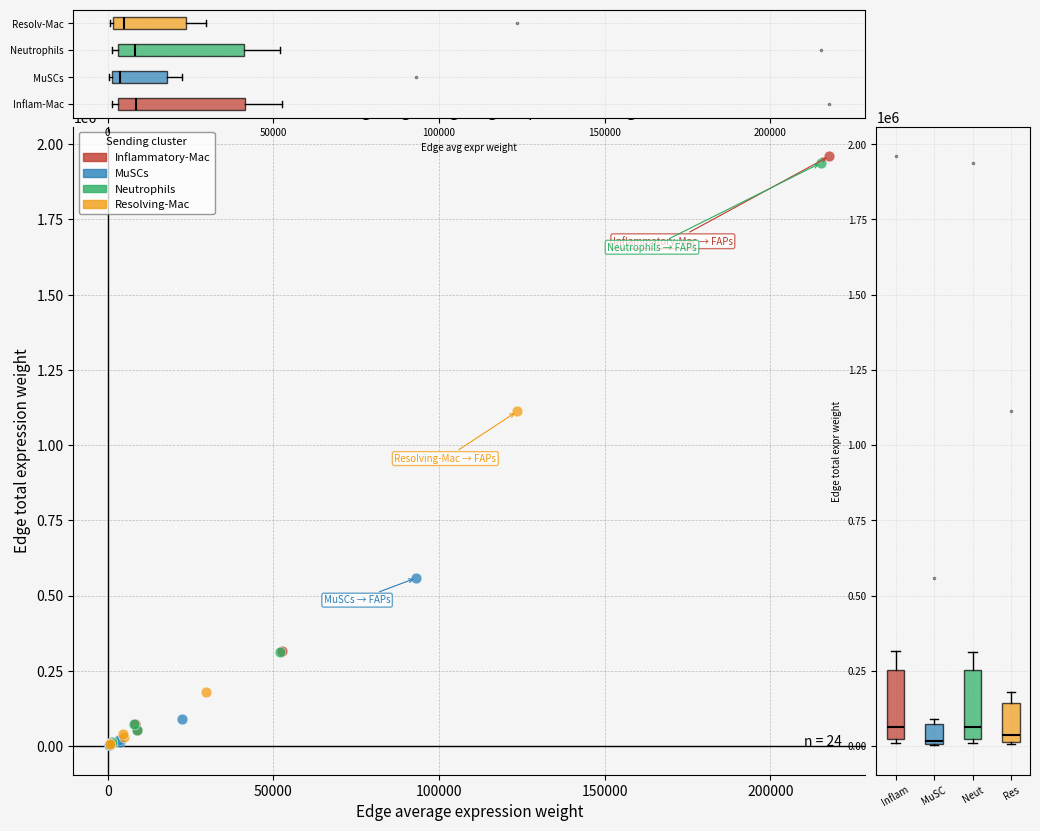

Which series has the largest Y range (max minus min)?

Inflammatory-Mac